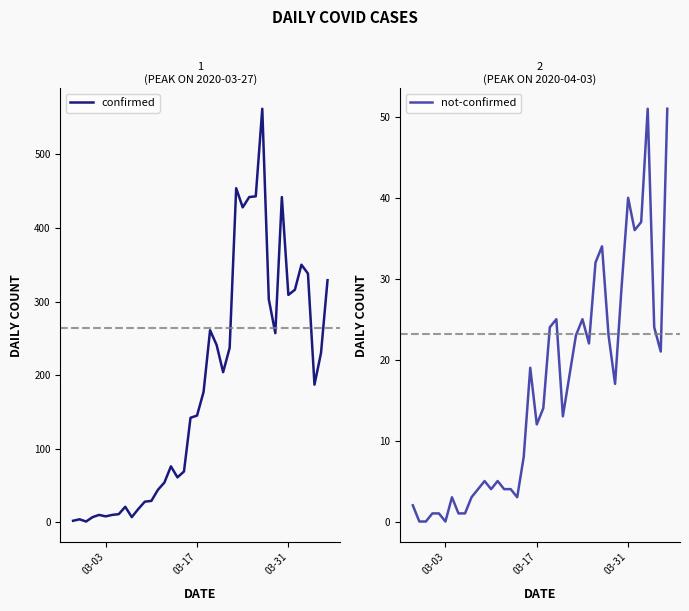

Which series has the widest spread of values?

confirmed